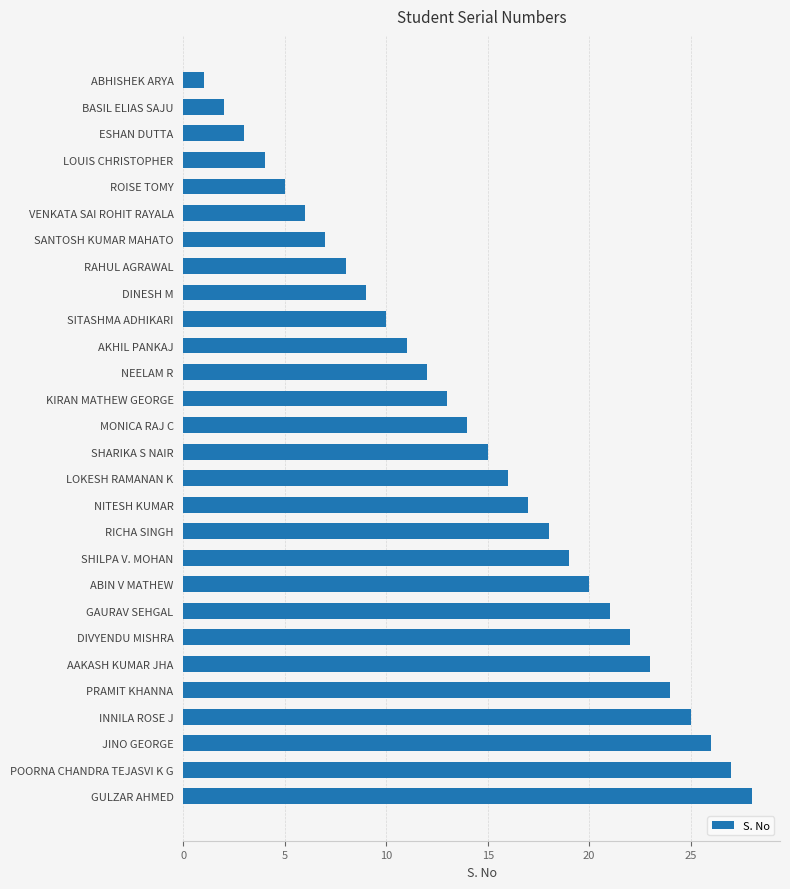

What position from the bottom is LOKESH RAMANAN K?

13